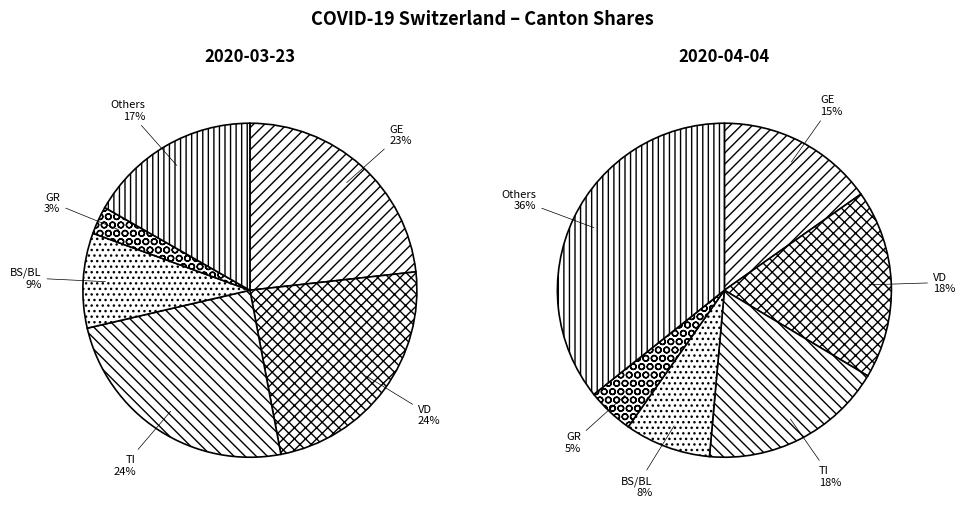

Does 2020-03-23 account for over 50% of the chart?

No